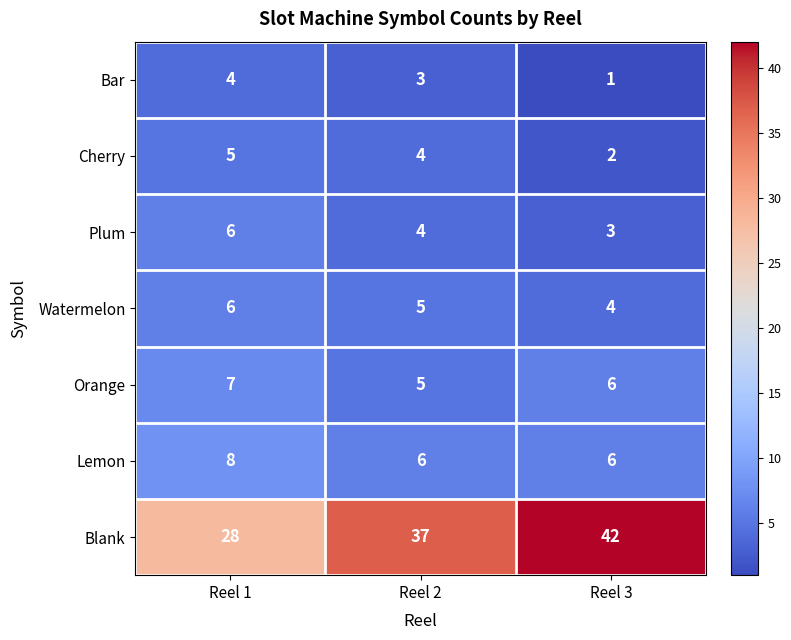

What is the total value across all series at Reel 1?

64